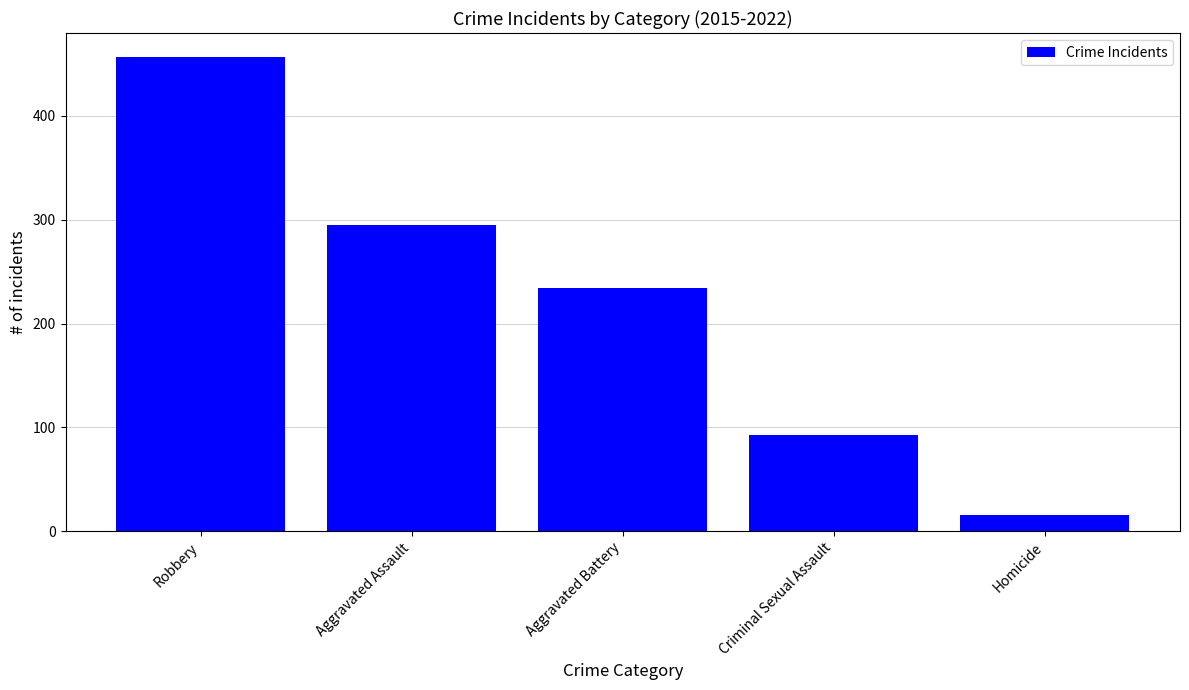

What is the value of the 2nd bar from the left?

295